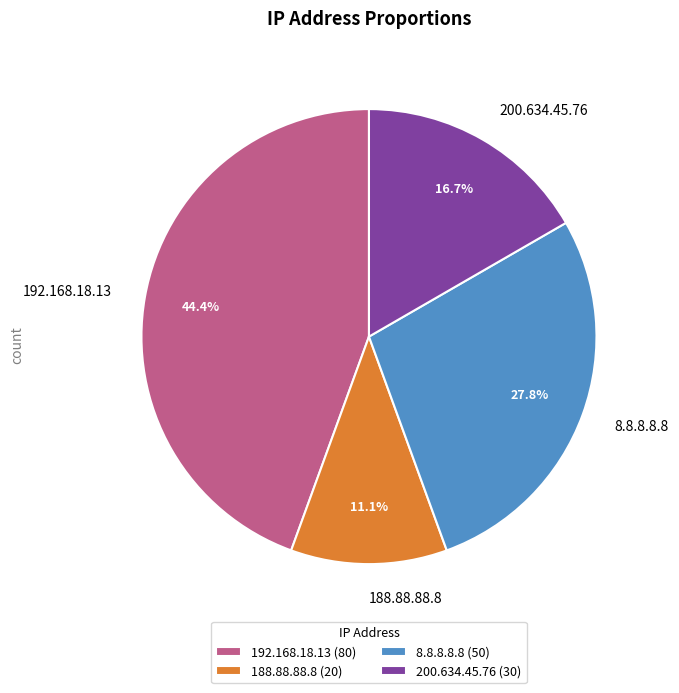

Rank the categories by value from highest to lowest.

192.168.18.13, 8.8.8.8.8, 200.634.45.76, 188.88.88.8